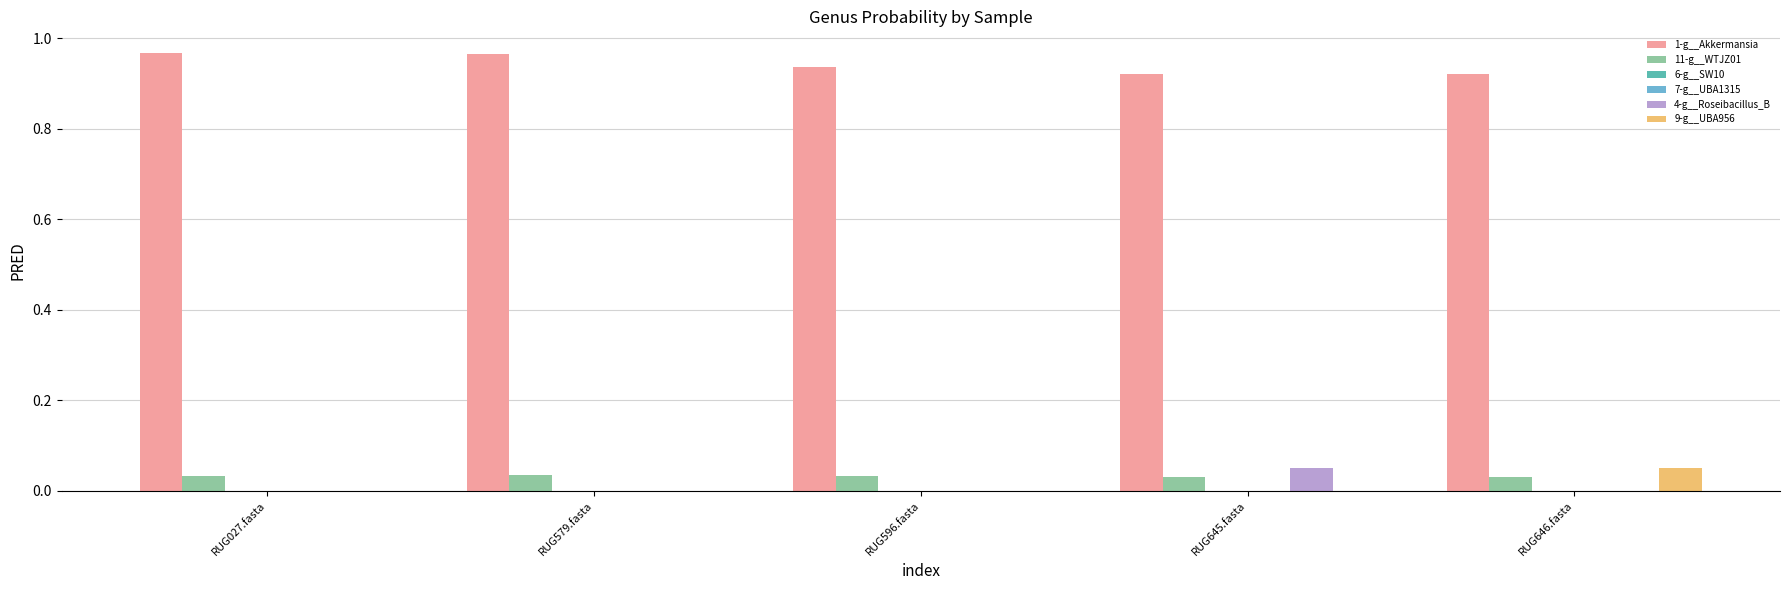

Which series has the largest total across all categories?

1-g__Akkermansia